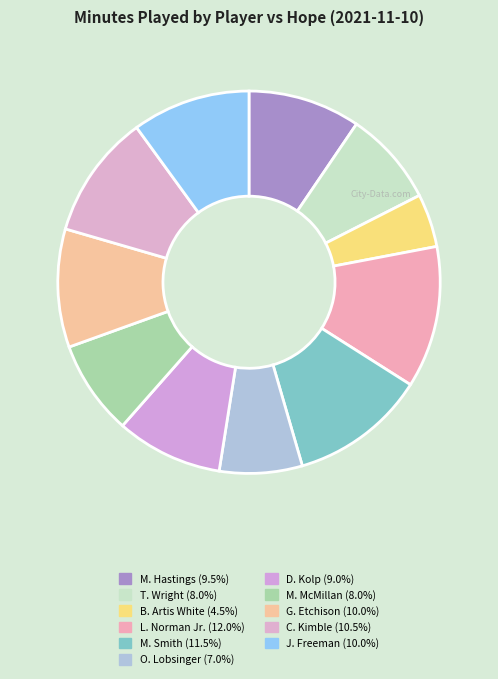

What portion of the pie excludes B. Artis White?

95.5%